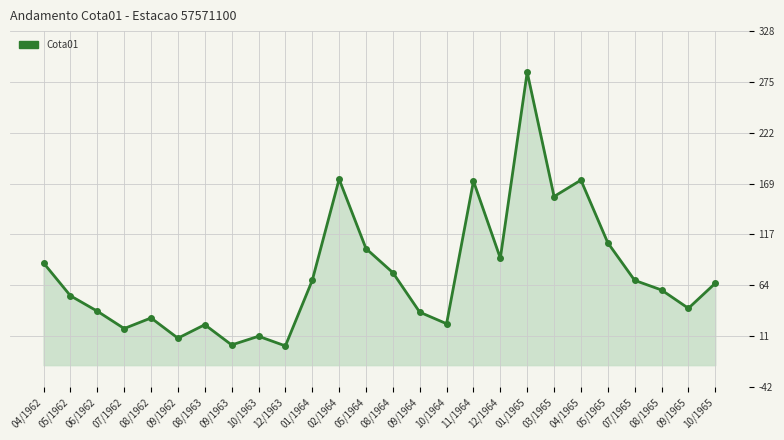

Reading left to right, list all the values displayed in this chart.

87	53	37	19	30	9	23	2	11	1	69	174	102	77	36	24	172	92	285	156	173	108	69	59	40	66